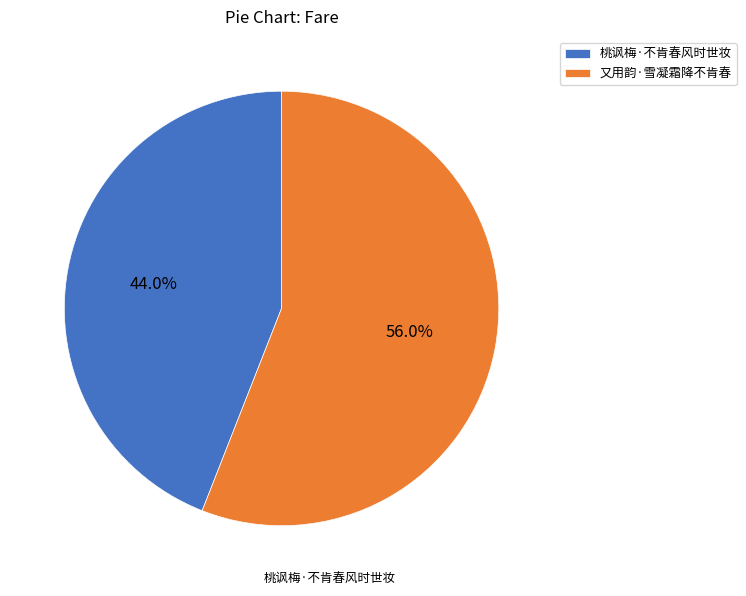

To the nearest percent, what portion does 又用韵·雪凝霜降不肯春 represent?

56%